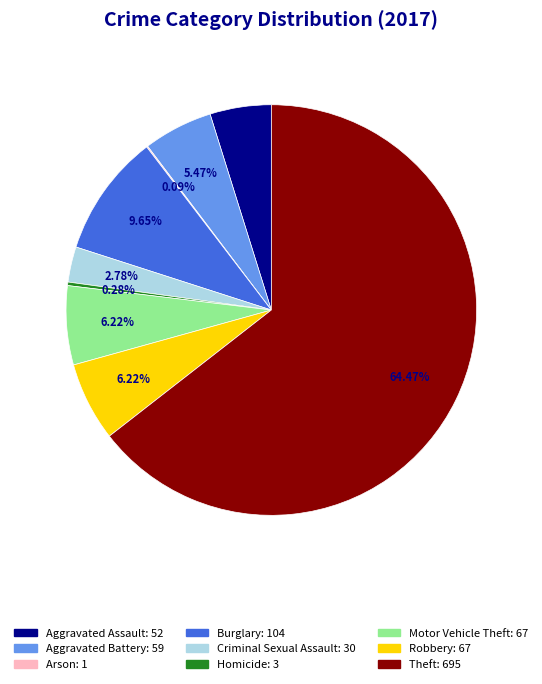

Combined, what portion of the pie is Aggravated Battery and Theft?

69.9%